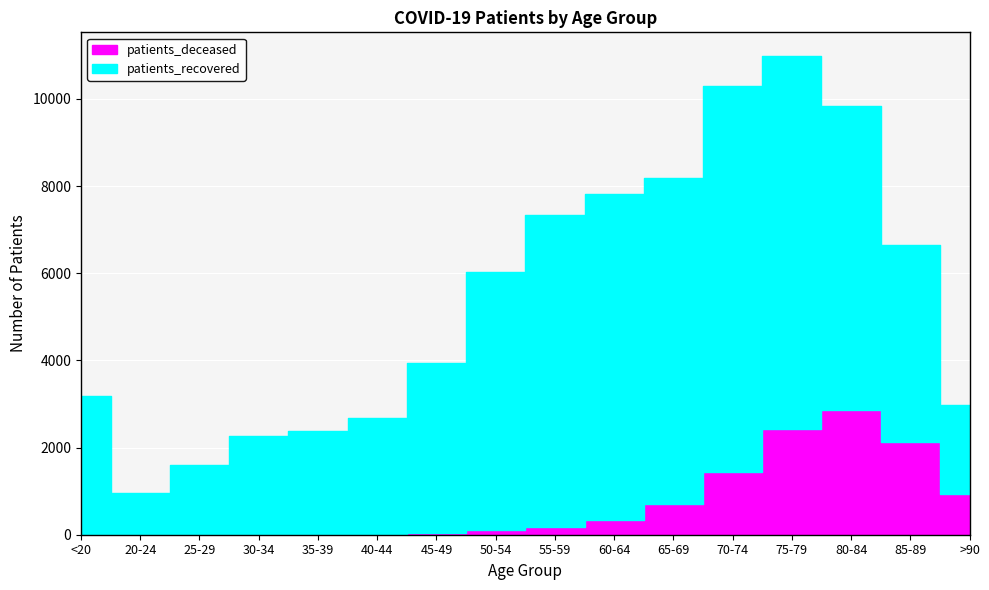

What is the label of the 14th point from the left?

80-84